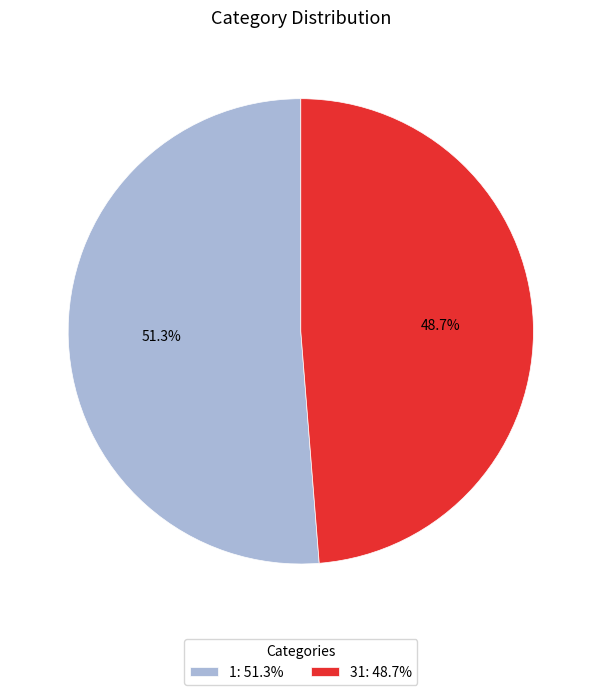

Which has a higher value, 1: 51.3% or 31: 48.7%?

1: 51.3%